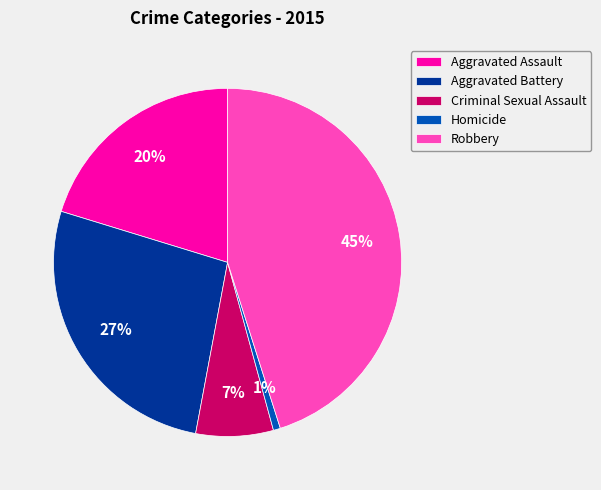

Which category has the smallest portion of the pie?

Homicide